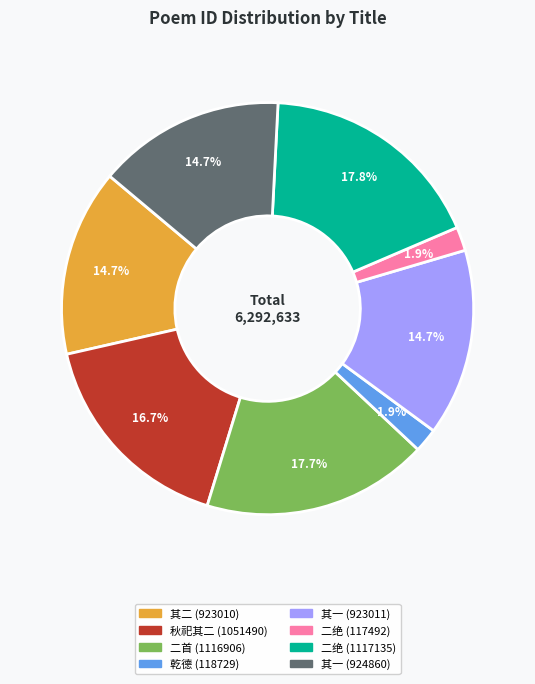

Is there any slice that represents more than half of the pie?

No